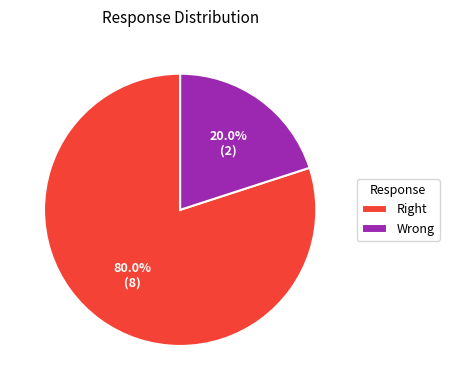

What percentage is the Wrong slice, to the nearest percent?

20%